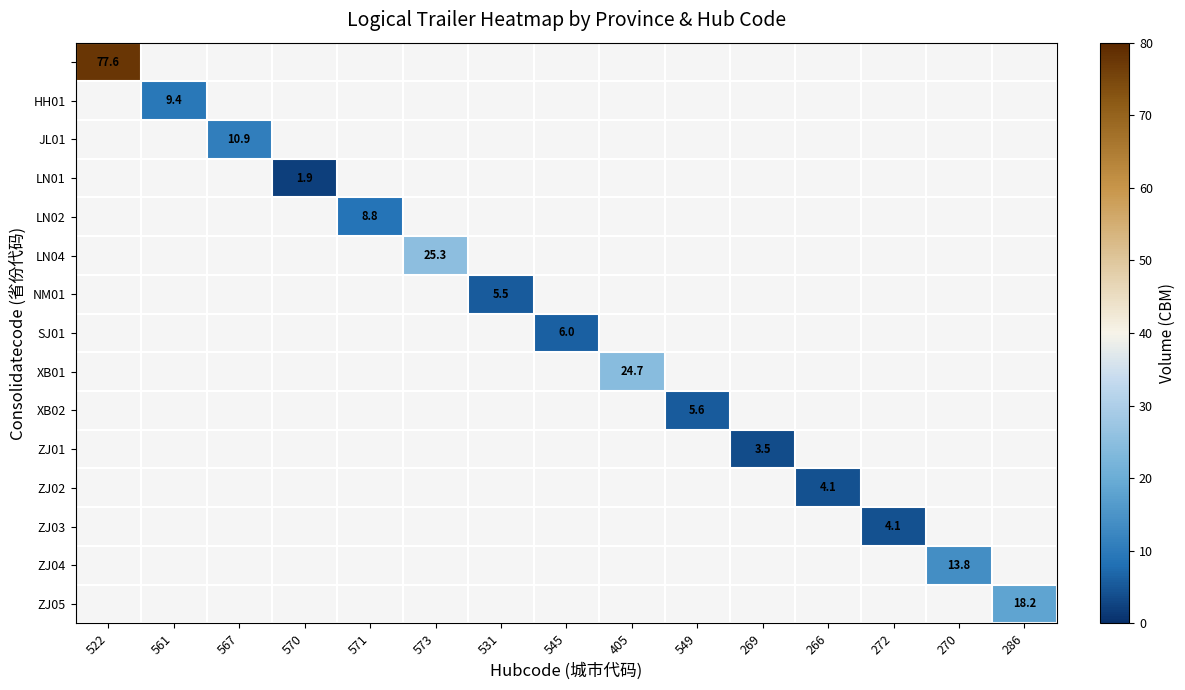

Count the number of categories in the chart.

15